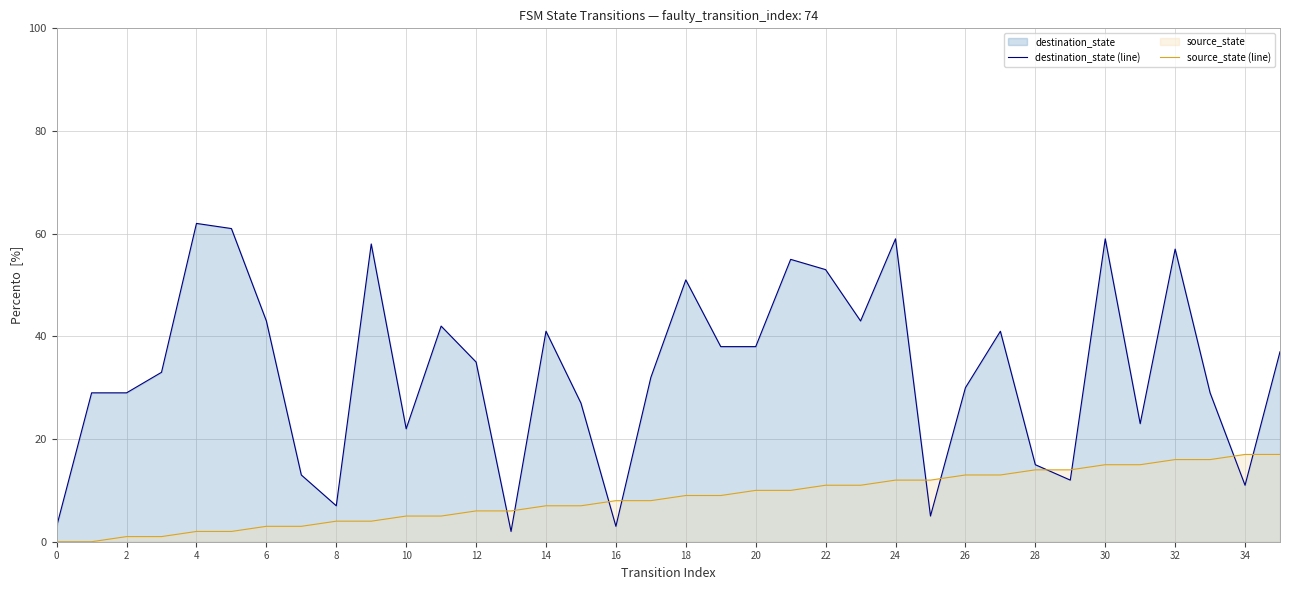

How many data points does each series have?

36